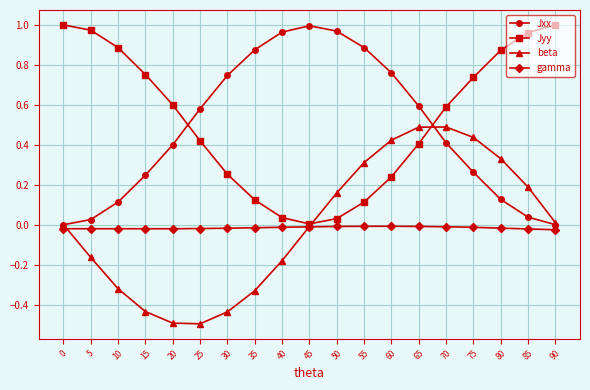

What is the value of the beta point at the 14th from the left?

0.5